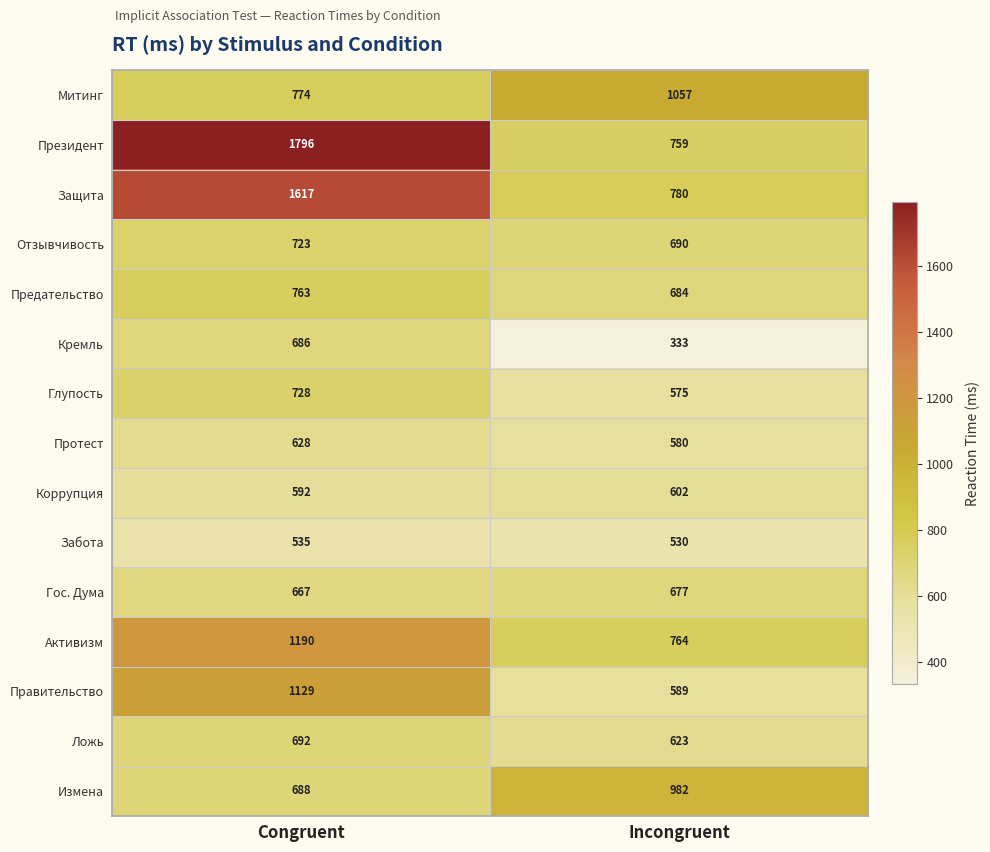

Is it true that Измена equals 1369 at Incongruent?

False